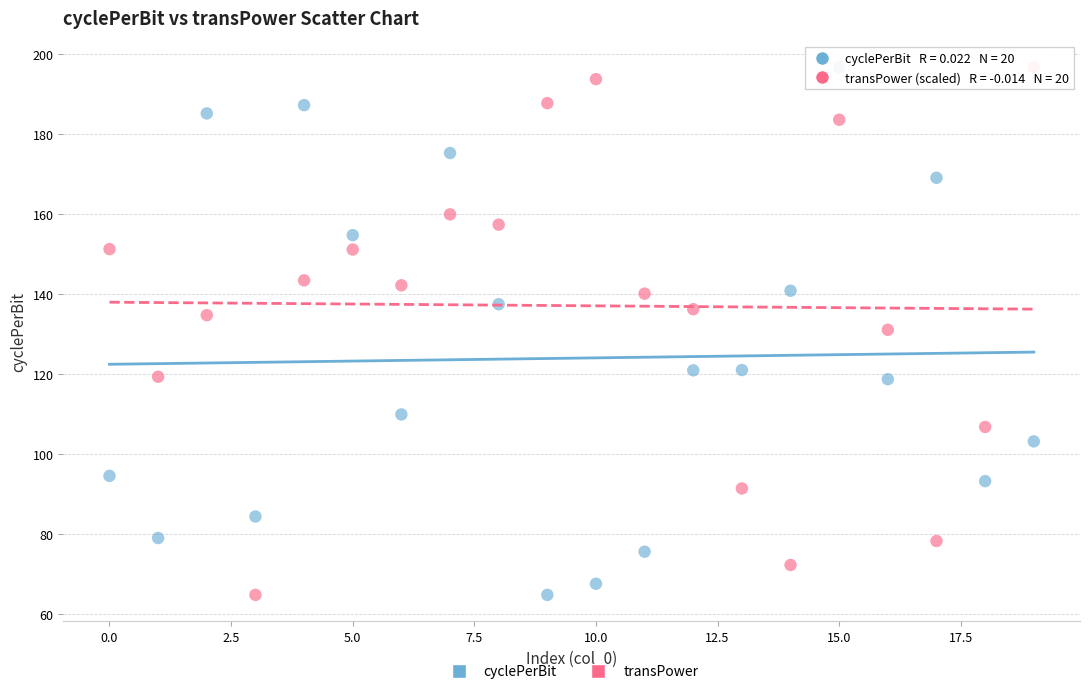

Across all data points, what is the range of Y values (max minus min)?

132.0